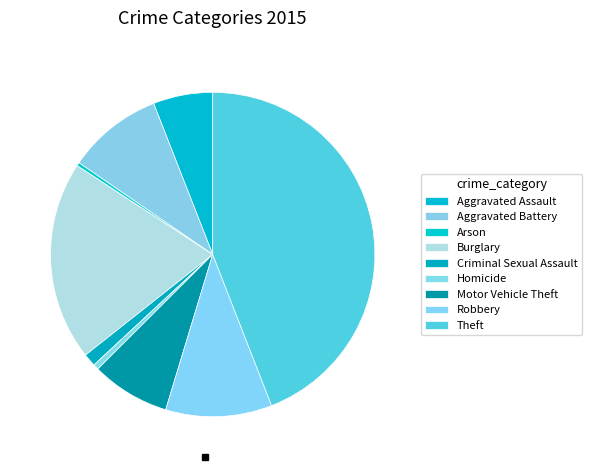

Do Criminal Sexual Assault and Aggravated Assault together represent more than half of the pie?

No